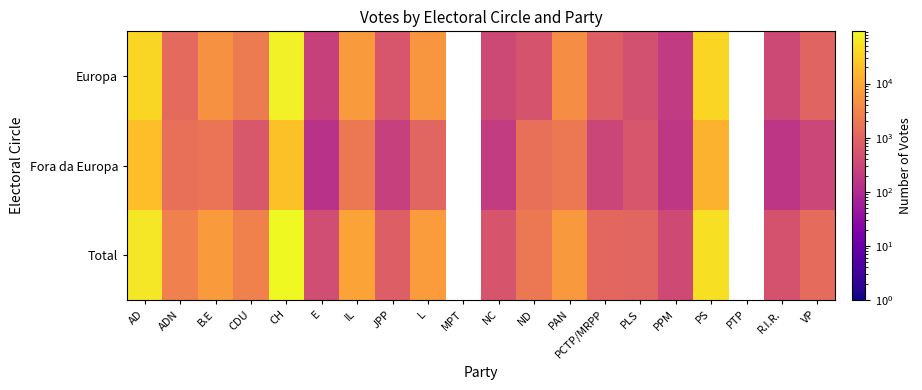

What is the difference between the highest and lowest values at VP?

945.0